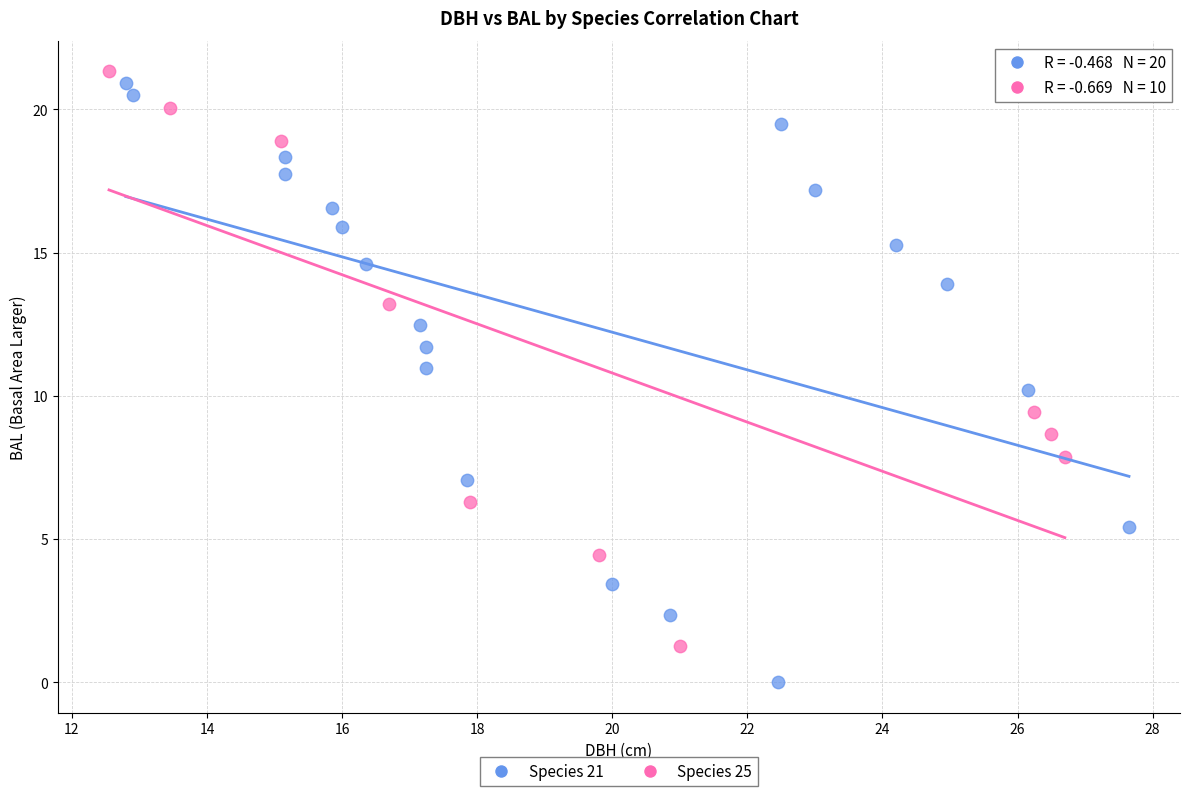

Which series reaches the maximum Y coordinate?

Species 25